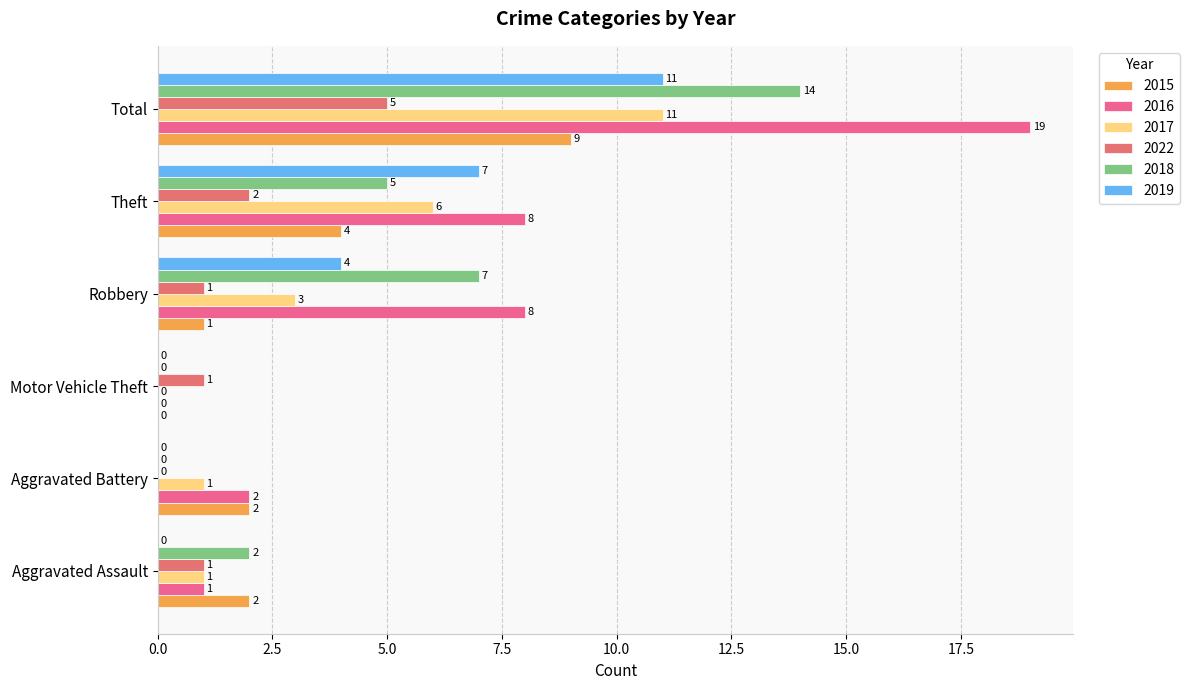

How many values in 2022 are above zero?

5